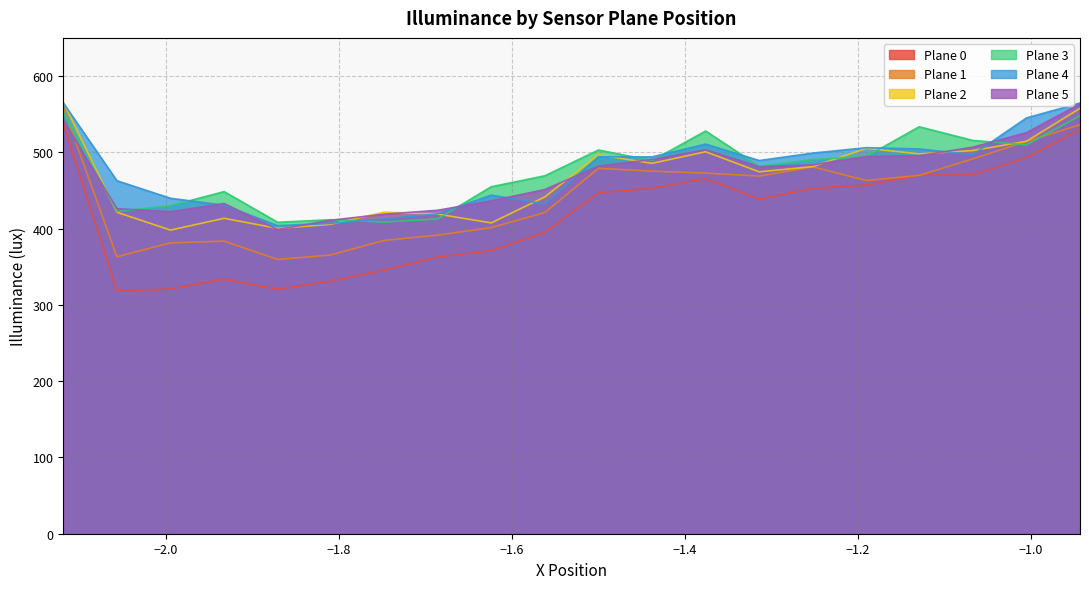

What is the difference between the 1 sensory_palne Illuminance (lux) values at 0.819 and 0.819?

51.7